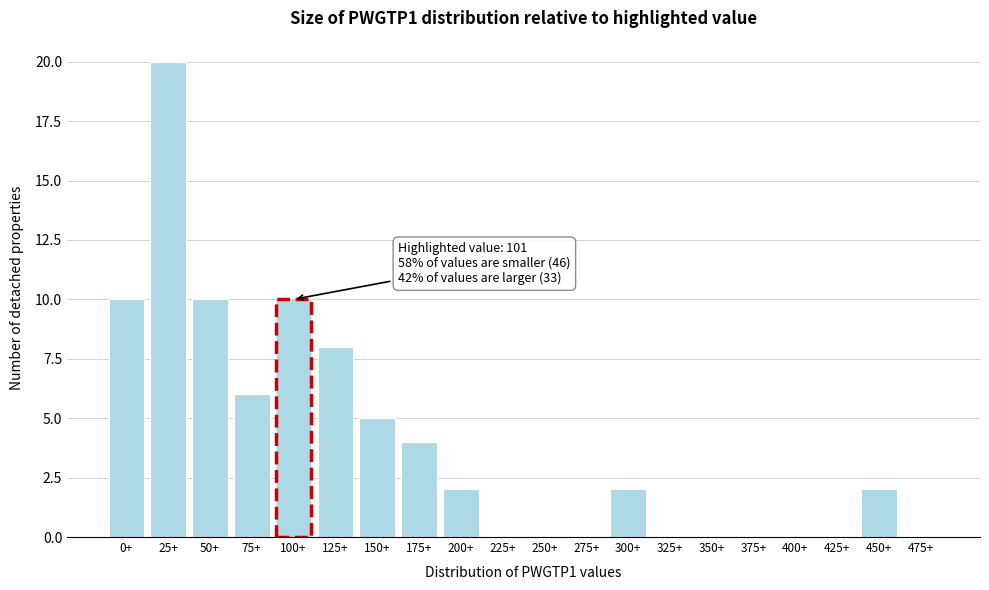

Reading left to right, extract all data points from this chart.

0+=10	25+=20	50+=10	75+=6	100+=10	125+=8	150+=5	175+=4	200+=2	225+=0	250+=0	275+=0	300+=2	325+=0	350+=0	375+=0	400+=0	425+=0	450+=2	475+=0